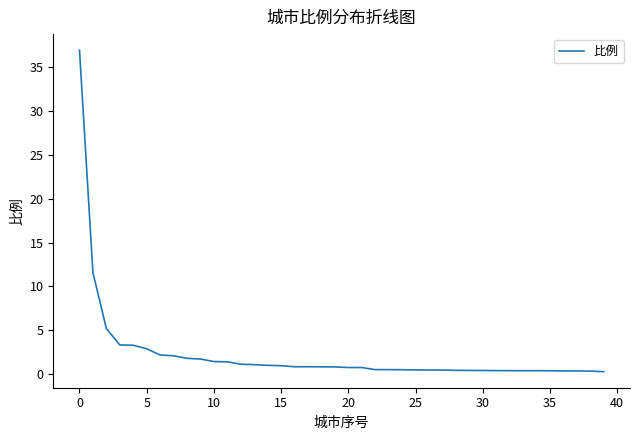

What is the greatest value displayed?

37.0